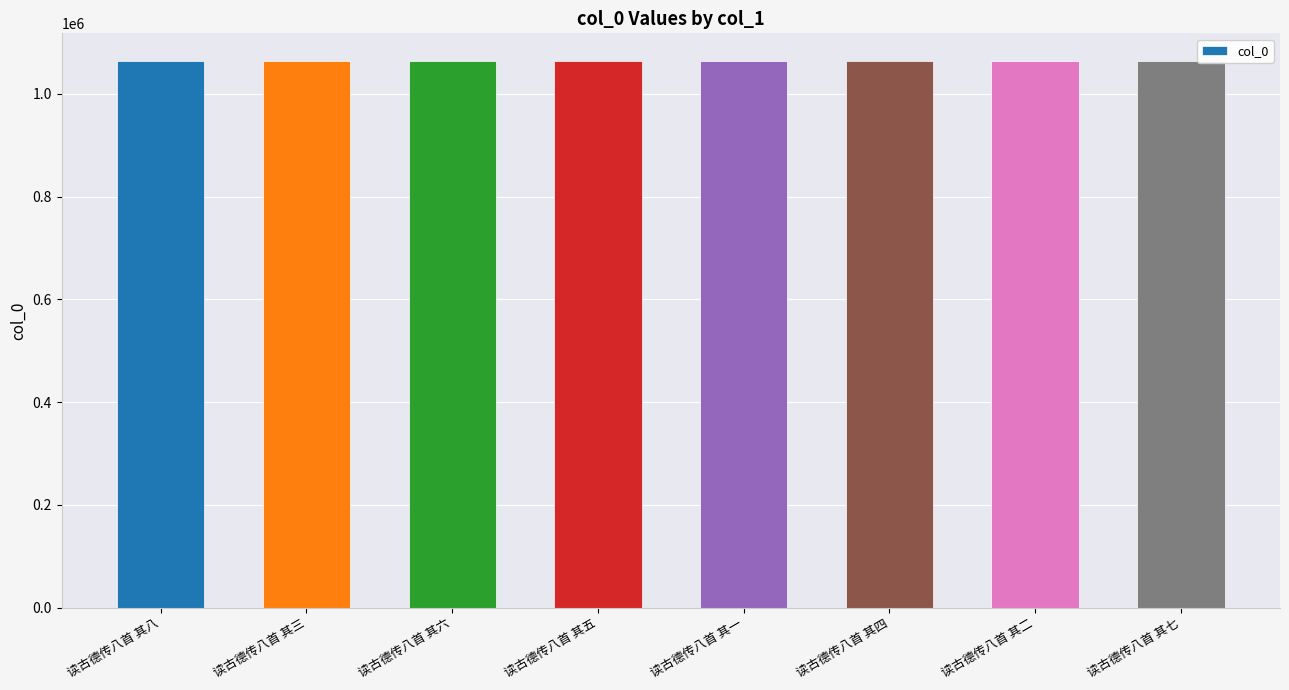

How many distinct data groups are displayed?

1